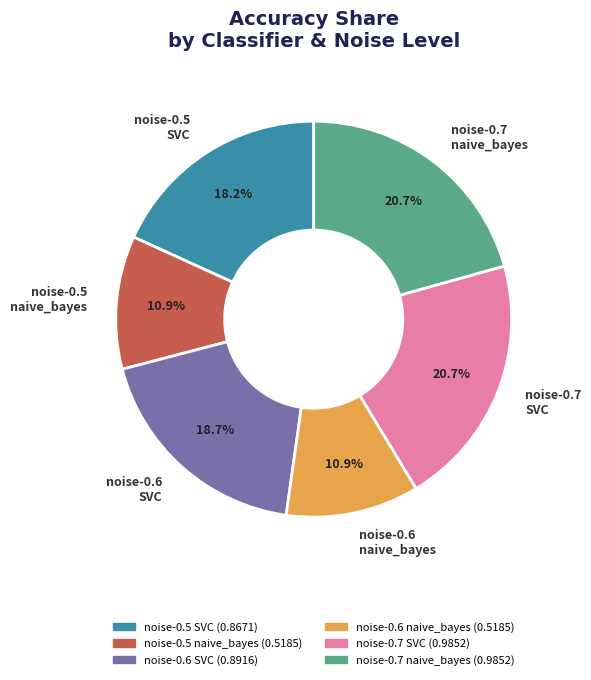

To the nearest percent, what is the average slice percentage?

17%